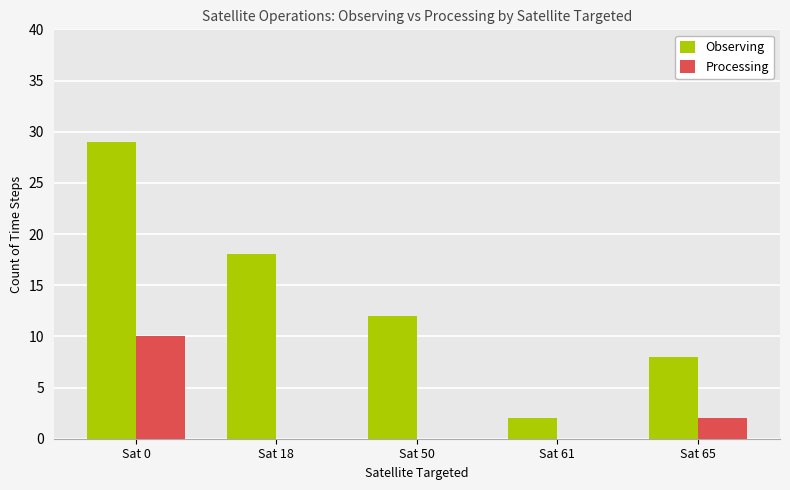

What is the sum of all Processing values?

12